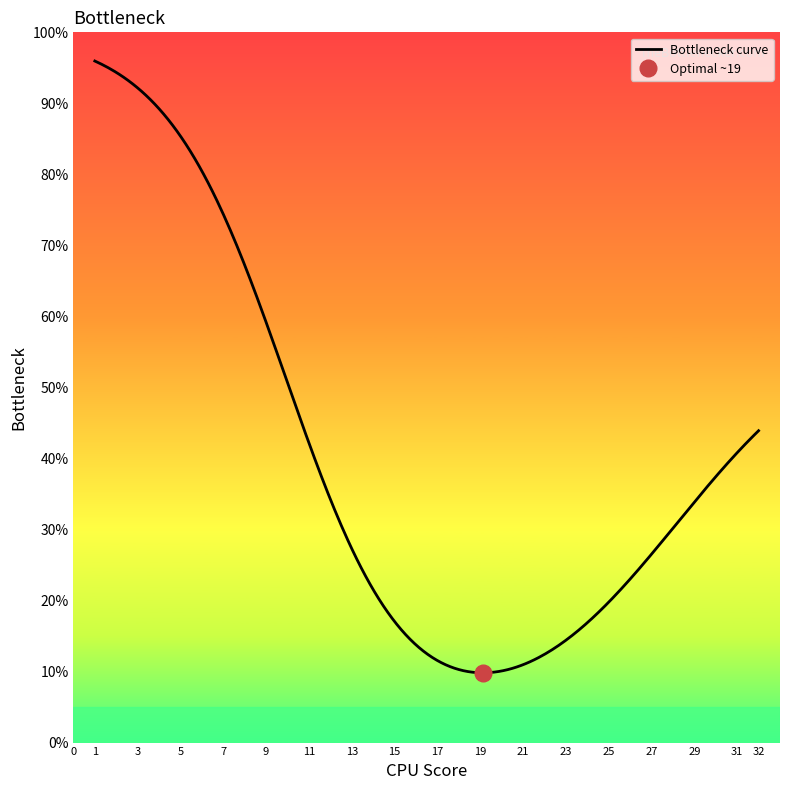

True or false: col_11 has more than 2 points higher than both neighbors.

False